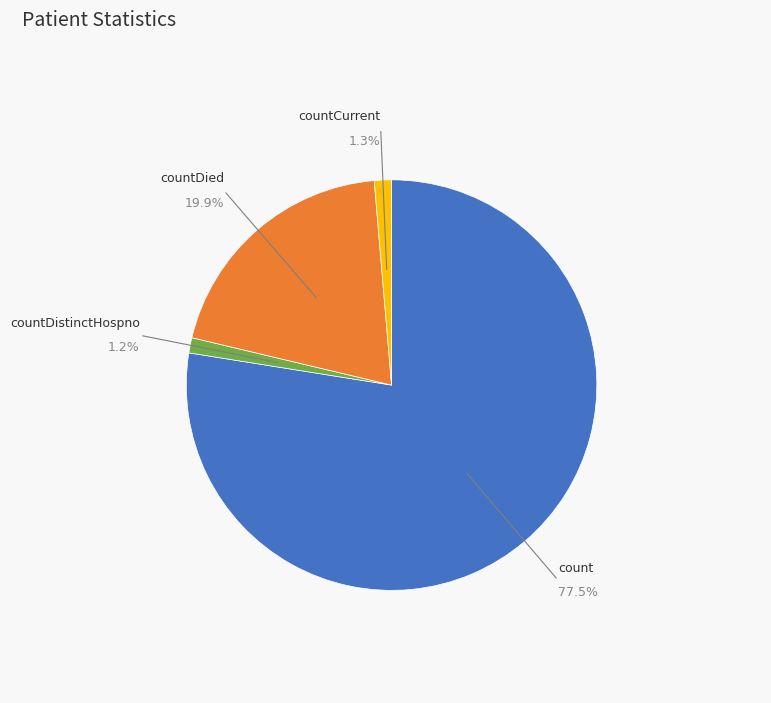

How many slices are in this pie chart?

4